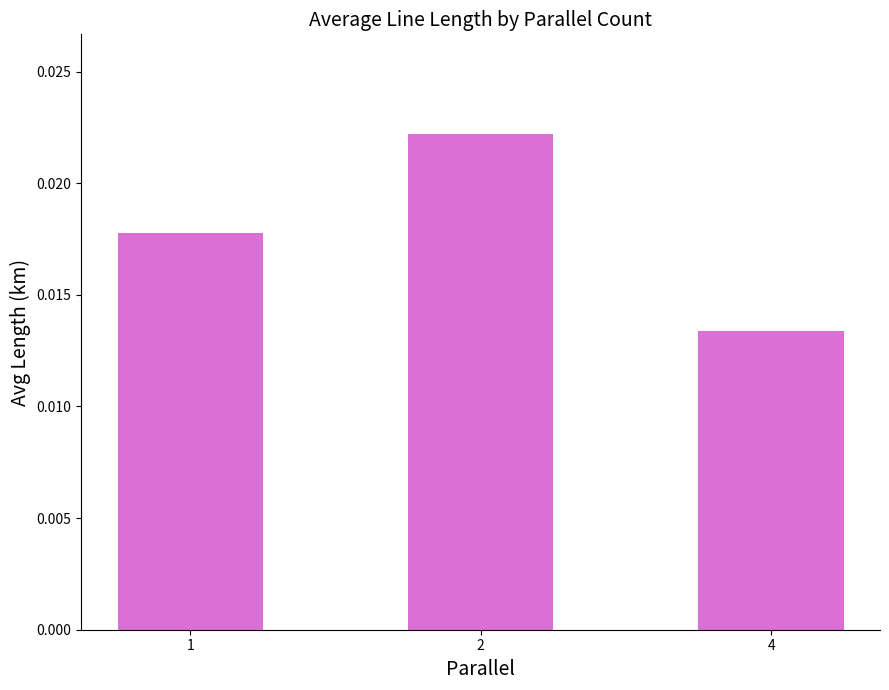

Rank the categories by value from highest to lowest.

2, 1, 4